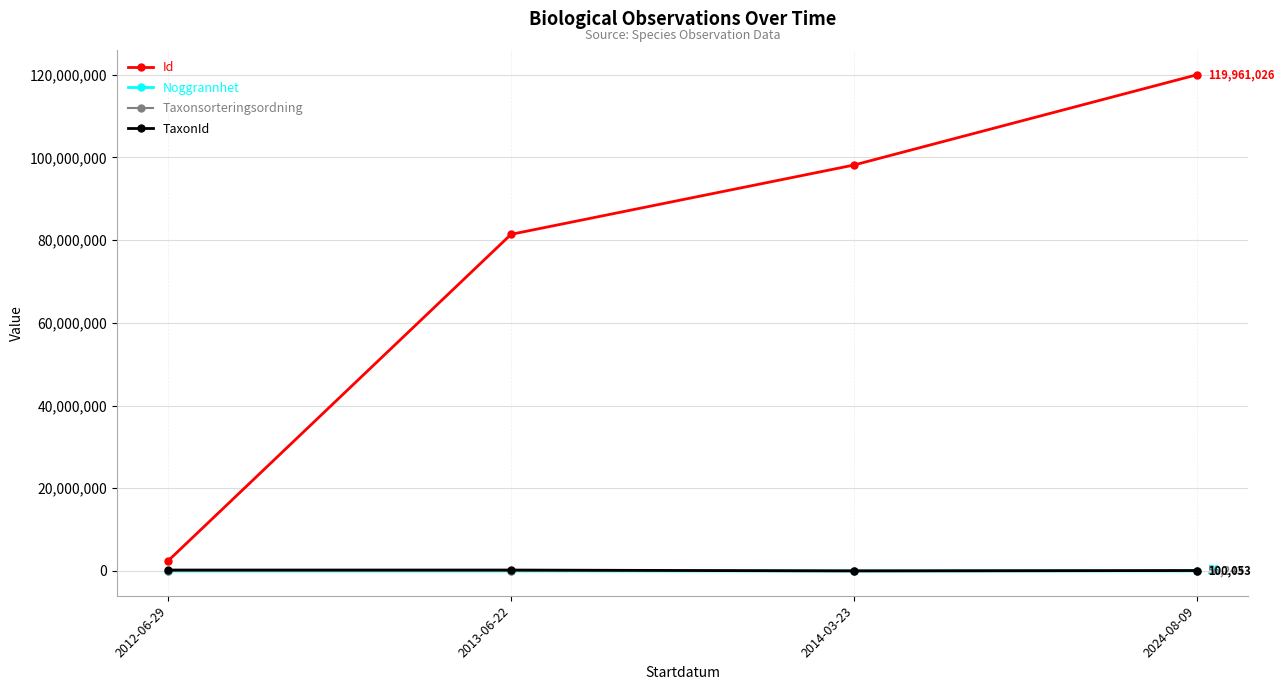

Does the chart display data point markers on the line(s)?

Yes